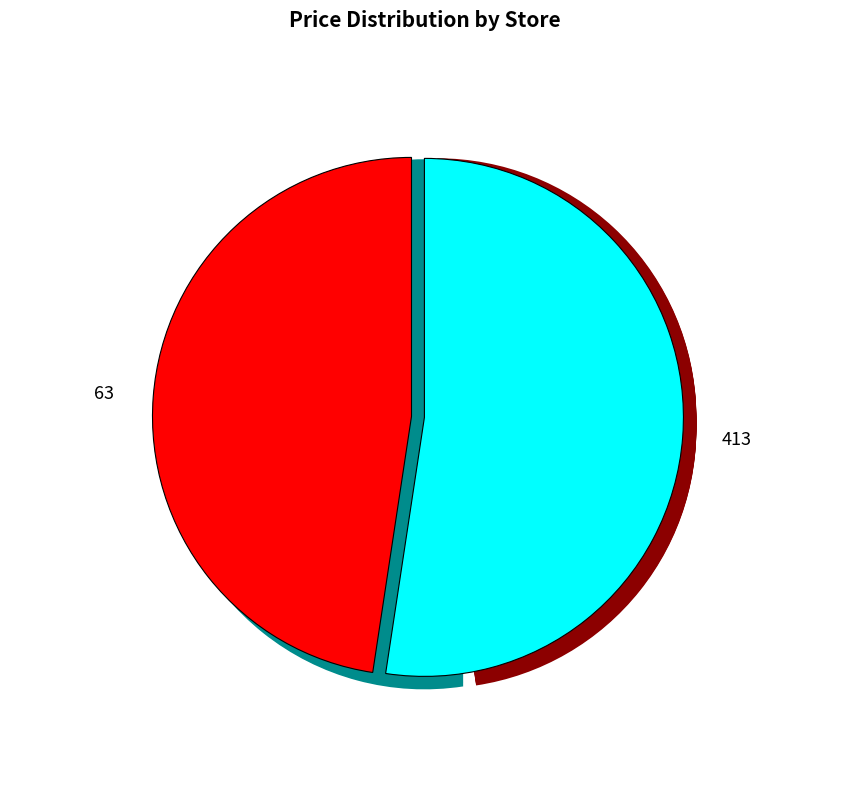

To the nearest percent, what is the difference between the 413 and 63 slice percentages?

5%